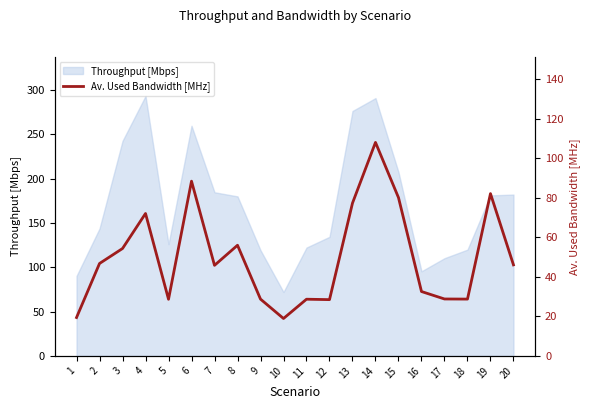

The value of Throughput [Mbps] at 6 is 408.3. True or false?

False